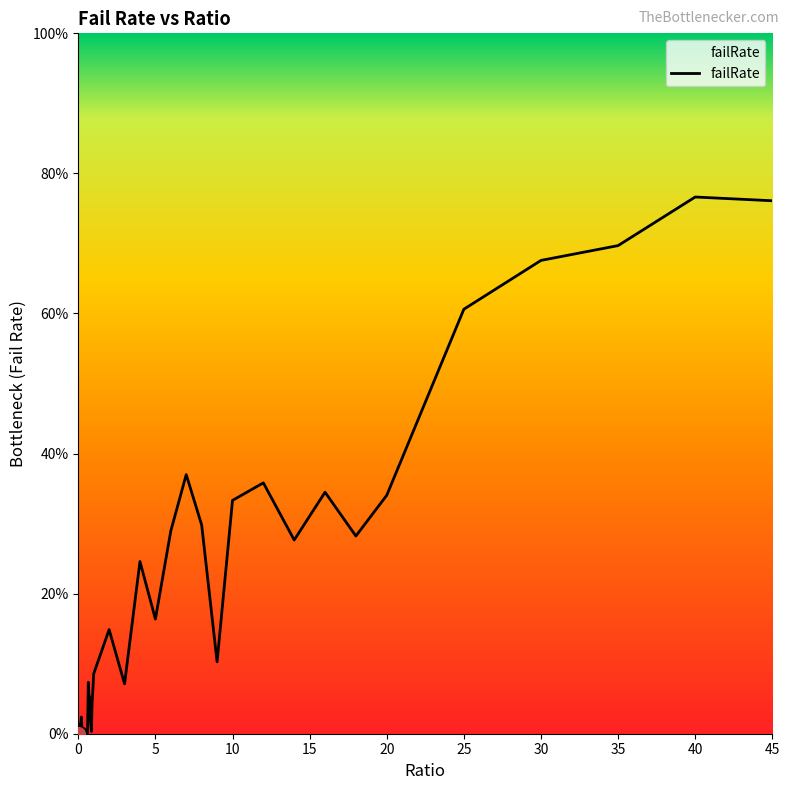

What is the maximum value shown in the chart?

0.8